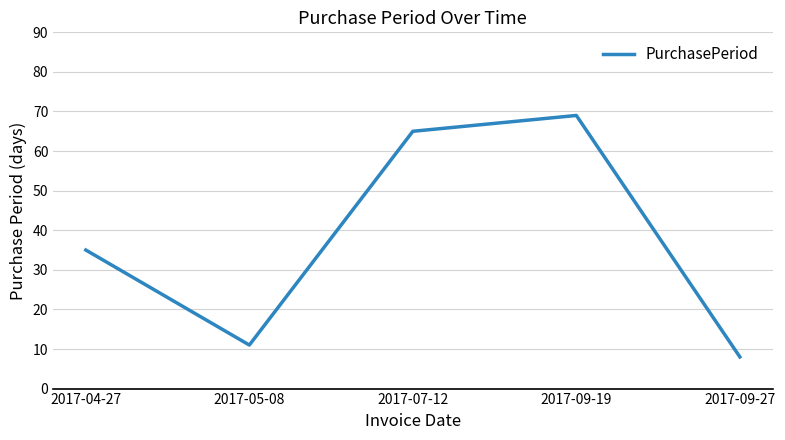

True or false: the data shows 65 at 2017-07-12.

True